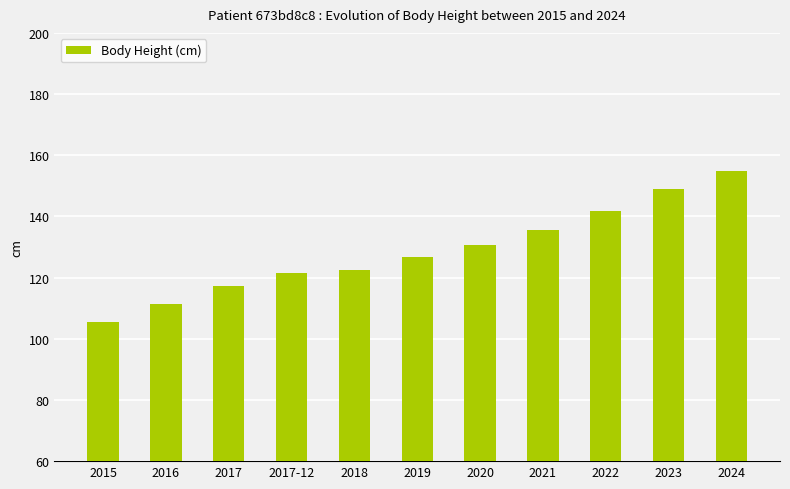

What is the difference between the maximum and minimum values?

49.4